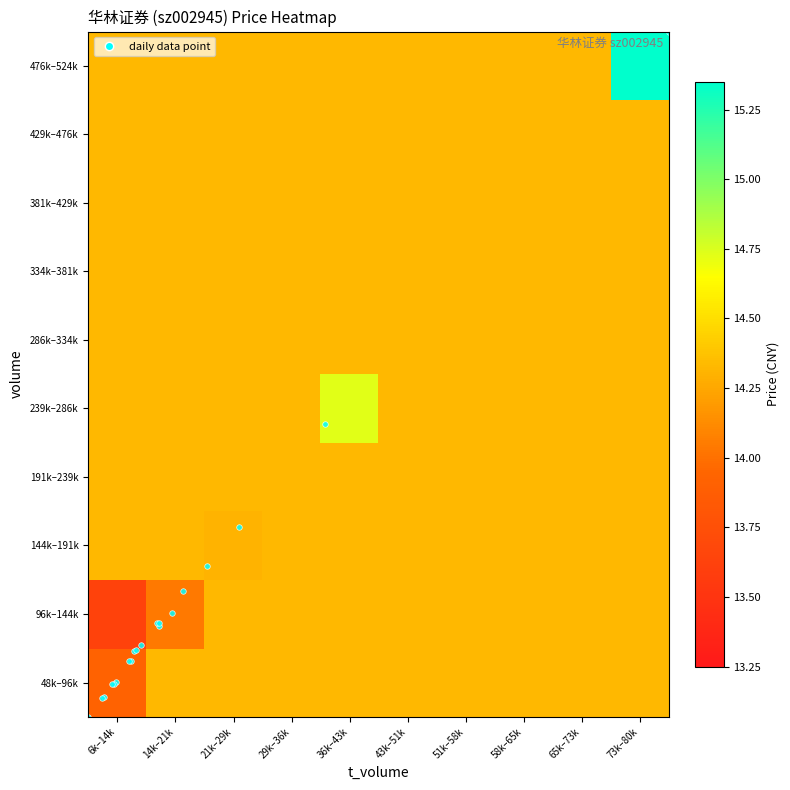

Reading left to right, transcribe all the data shown in this chart.

48k–96k: 6k–14k=13.9	14k–21k=14.3	21k–29k=14.3	29k–36k=14.3	36k–43k=14.3	43k–51k=14.3	51k–58k=14.3	58k–65k=14.3	65k–73k=14.3	73k–80k=14.3
96k–144k: 6k–14k=13.6	14k–21k=14.0	21k–29k=14.3	29k–36k=14.3	36k–43k=14.3	43k–51k=14.3	51k–58k=14.3	58k–65k=14.3	65k–73k=14.3	73k–80k=14.3
144k–191k: 6k–14k=14.3	14k–21k=14.3	21k–29k=14.3	29k–36k=14.3	36k–43k=14.3	43k–51k=14.3	51k–58k=14.3	58k–65k=14.3	65k–73k=14.3	73k–80k=14.3
191k–239k: 6k–14k=14.3	14k–21k=14.3	21k–29k=14.3	29k–36k=14.3	36k–43k=14.3	43k–51k=14.3	51k–58k=14.3	58k–65k=14.3	65k–73k=14.3	73k–80k=14.3
239k–286k: 6k–14k=14.3	14k–21k=14.3	21k–29k=14.3	29k–36k=14.3	36k–43k=14.7	43k–51k=14.3	51k–58k=14.3	58k–65k=14.3	65k–73k=14.3	73k–80k=14.3
286k–334k: 6k–14k=14.3	14k–21k=14.3	21k–29k=14.3	29k–36k=14.3	36k–43k=14.3	43k–51k=14.3	51k–58k=14.3	58k–65k=14.3	65k–73k=14.3	73k–80k=14.3
334k–381k: 6k–14k=14.3	14k–21k=14.3	21k–29k=14.3	29k–36k=14.3	36k–43k=14.3	43k–51k=14.3	51k–58k=14.3	58k–65k=14.3	65k–73k=14.3	73k–80k=14.3
381k–429k: 6k–14k=14.3	14k–21k=14.3	21k–29k=14.3	29k–36k=14.3	36k–43k=14.3	43k–51k=14.3	51k–58k=14.3	58k–65k=14.3	65k–73k=14.3	73k–80k=14.3
429k–476k: 6k–14k=14.3	14k–21k=14.3	21k–29k=14.3	29k–36k=14.3	36k–43k=14.3	43k–51k=14.3	51k–58k=14.3	58k–65k=14.3	65k–73k=14.3	73k–80k=14.3
476k–524k: 6k–14k=14.3	14k–21k=14.3	21k–29k=14.3	29k–36k=14.3	36k–43k=14.3	43k–51k=14.3	51k–58k=14.3	58k–65k=14.3	65k–73k=14.3	73k–80k=15.3